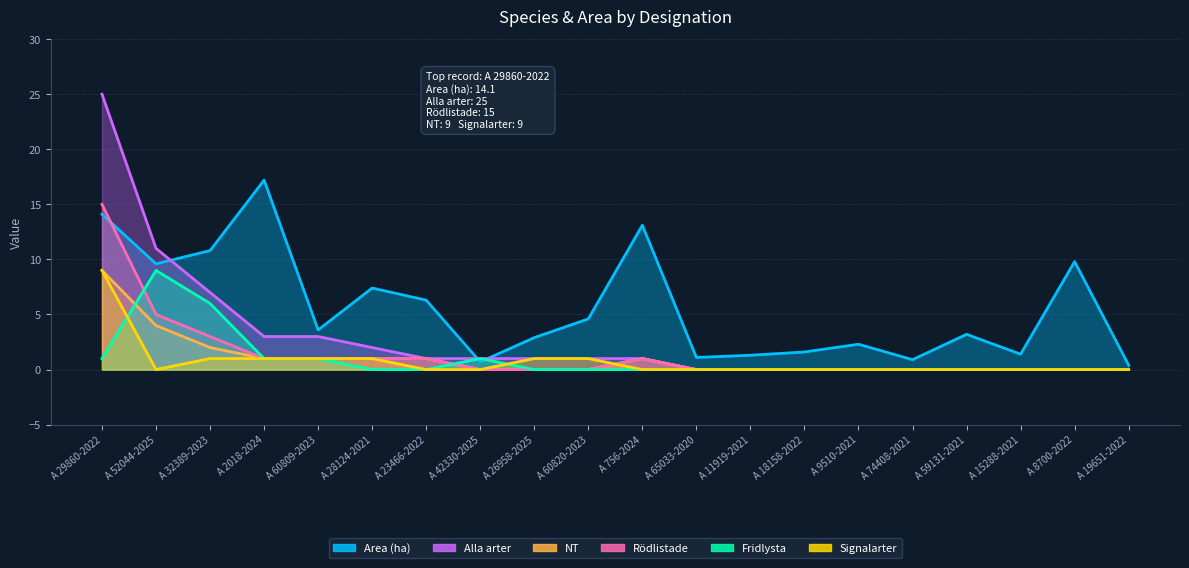

True or false: Signalarter has more than 1 interior local peaks.

False